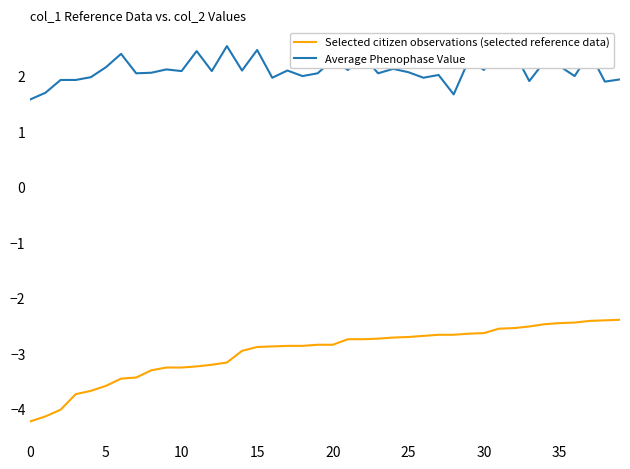

At which category does the chart reach its peak across all series?

13